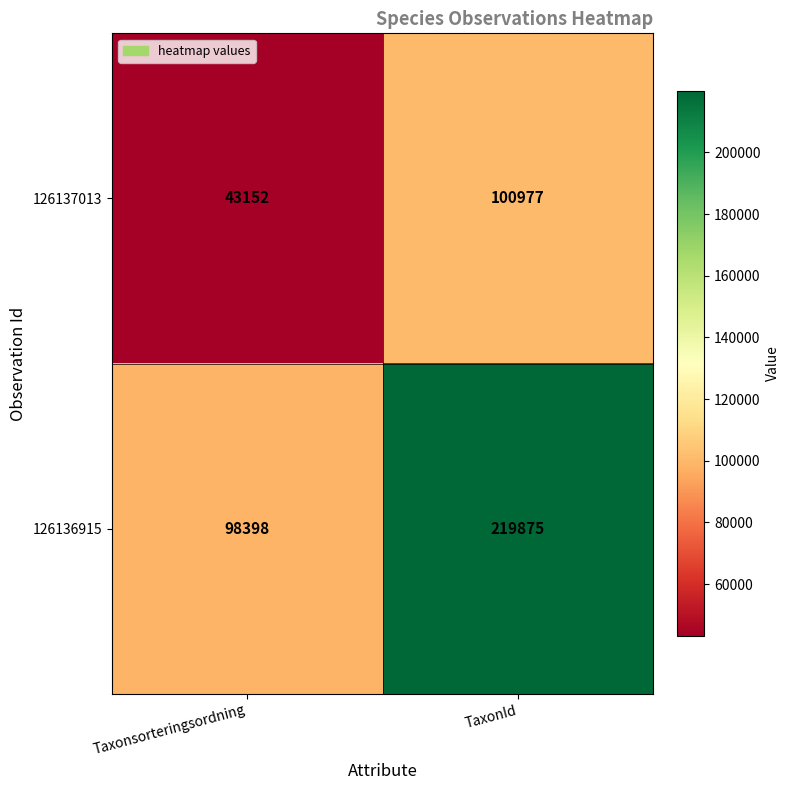

Which series has the largest total across all categories?

126136915